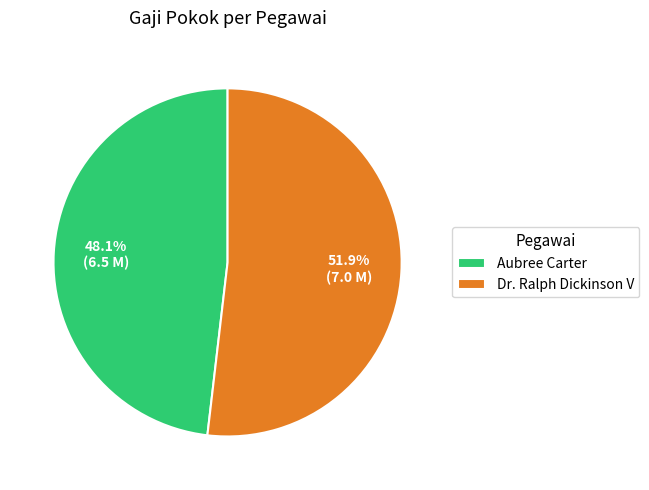

Combined, do Dr. Ralph Dickinson V and Aubree Carter account for over 50%?

Yes